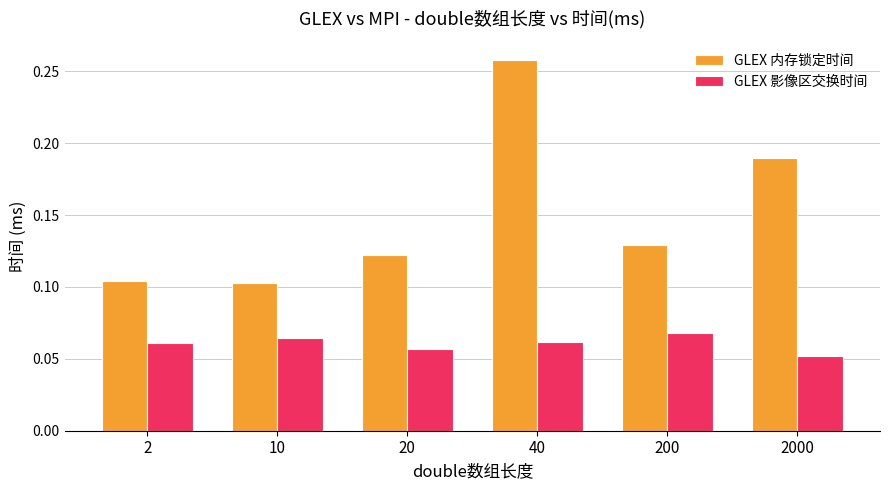

What is the sum of all GLEX 内存锁定时间 values?

0.9